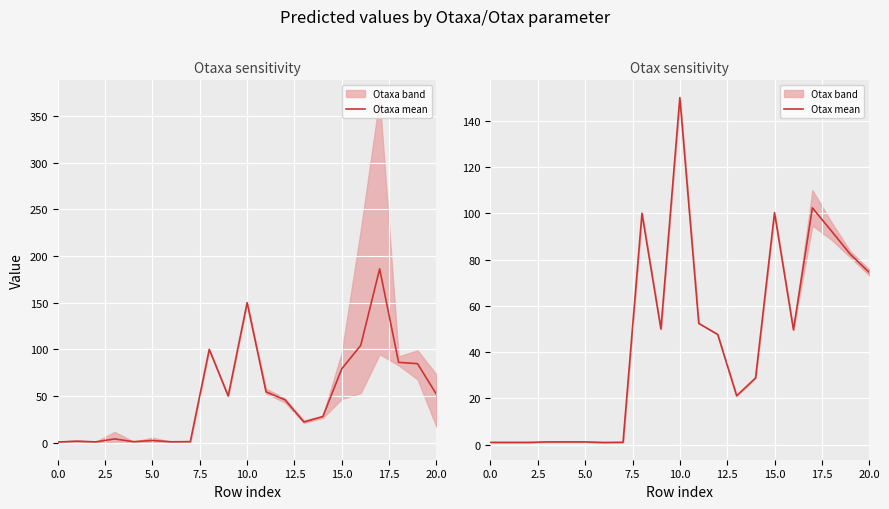

What is the difference between the highest and lowest values at 0.0?

0.3